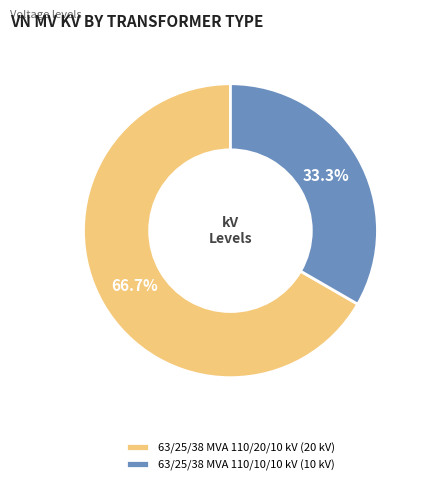

True or false: 63/25/38 MVA 110/20/10 kV accounts for 57% of the total.

False